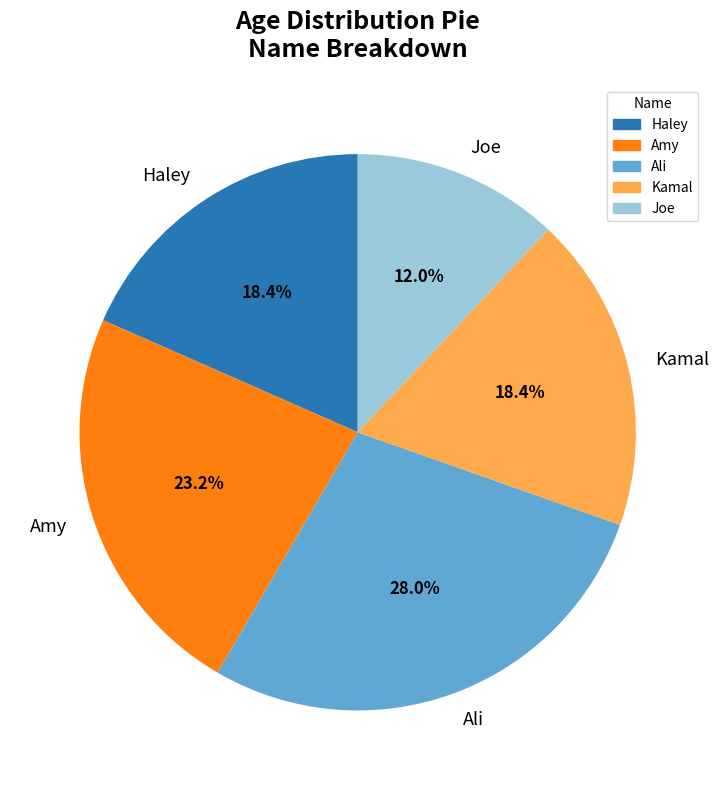

Is it true that Haley is 32% of the pie?

False